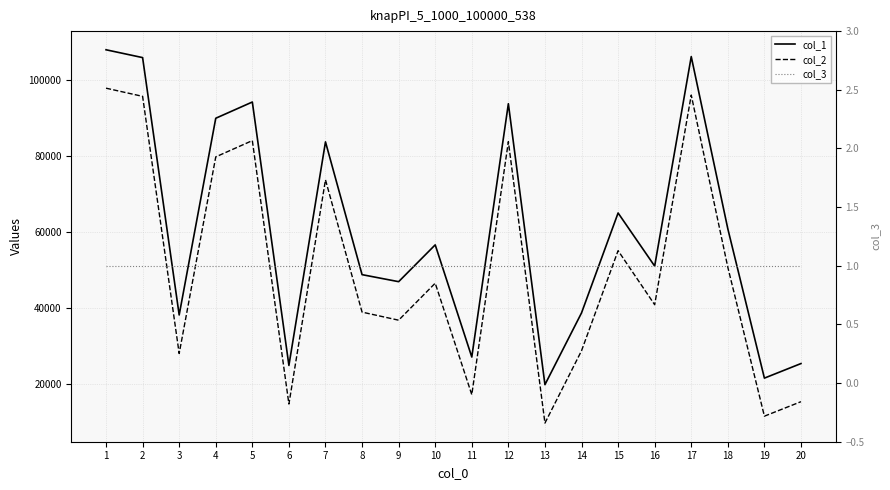

What is the total value across all series at 3?

66031